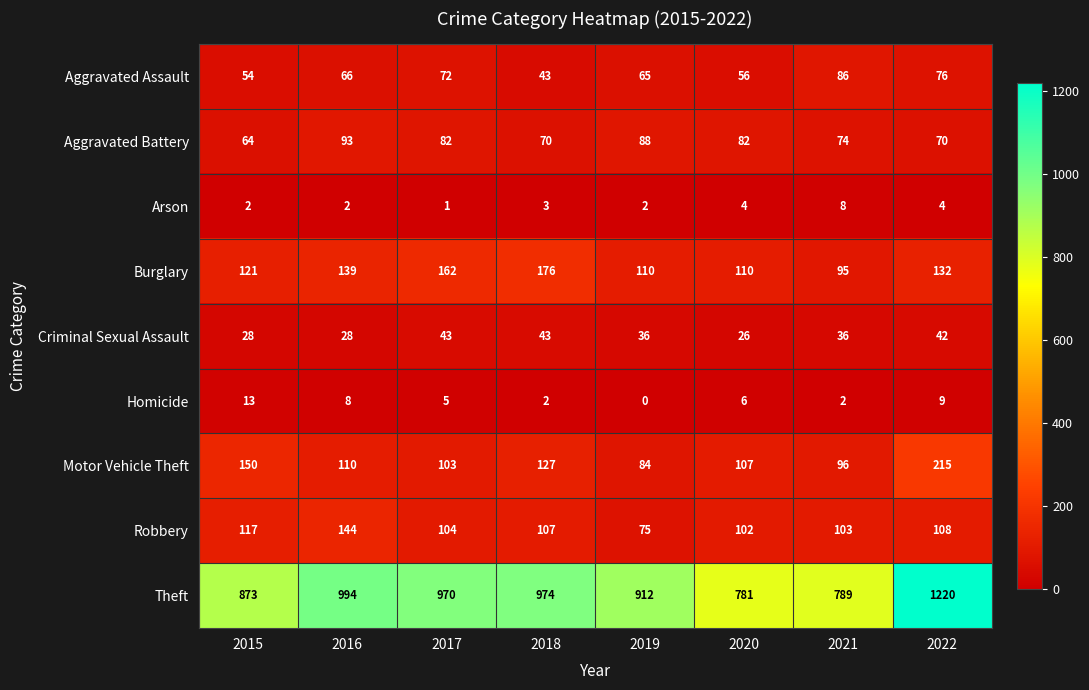

Which series has the largest total across all categories?

Theft